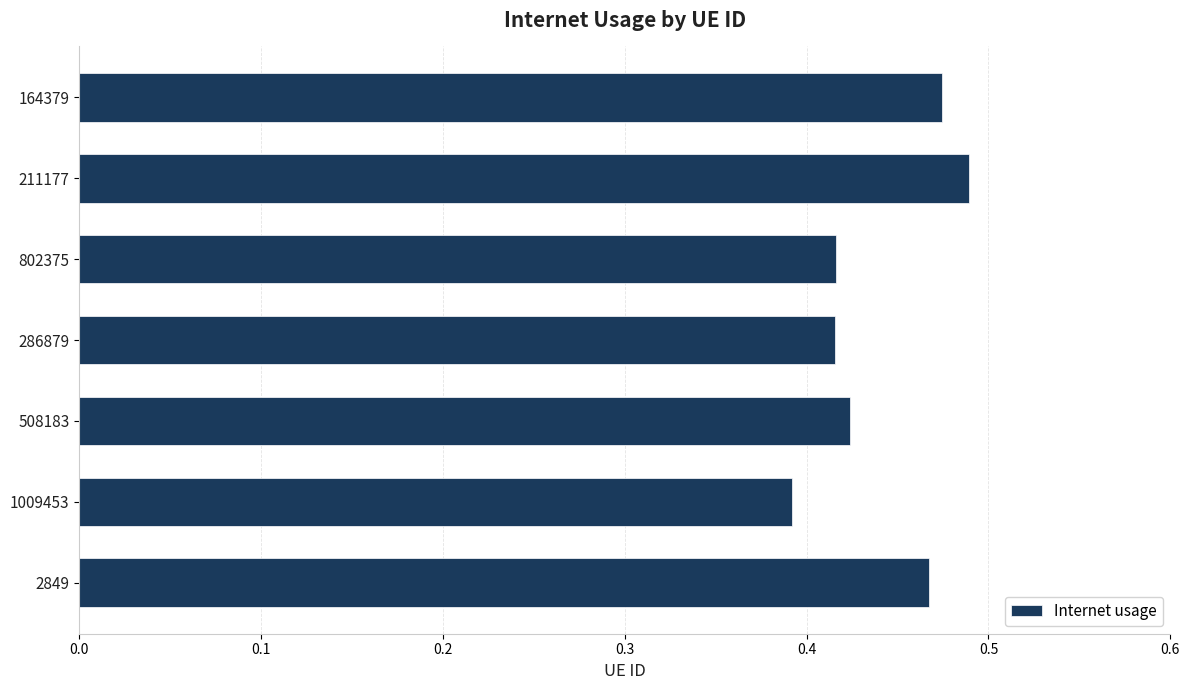

What is the sum of the values at 2849 and 164379?

0.9